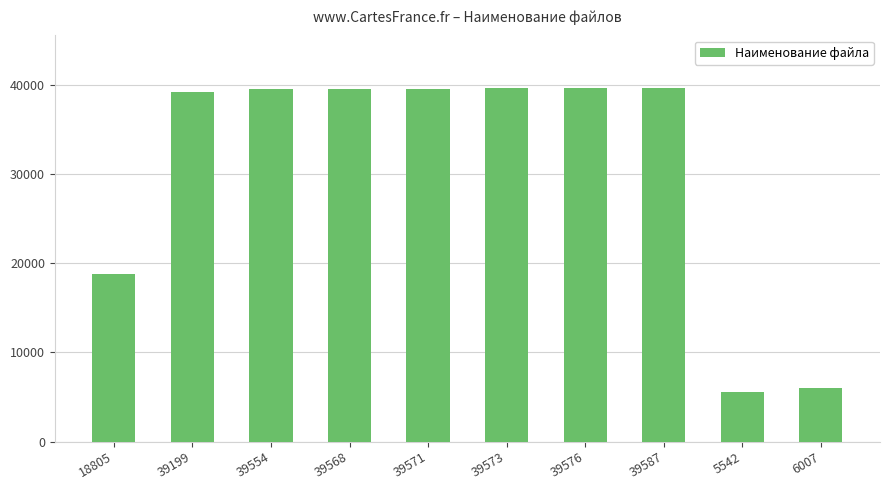

What is the label of the 3rd bar from the right?

39587